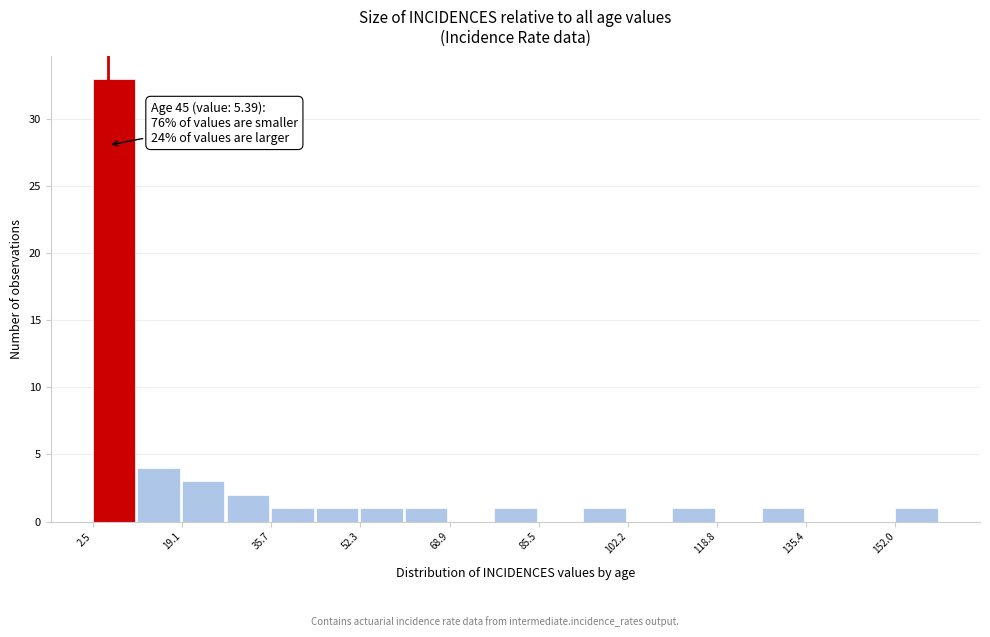

Over which range of the x-axis is the bar tallest?

2 to 10